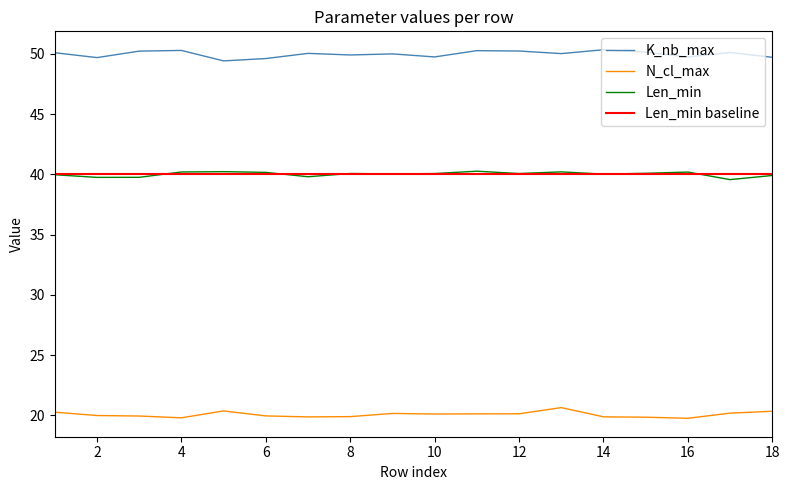

Reading right to left, transcribe all the data shown in this chart.

K_nb_max: 17=50	16=50	15=50	14=50	13=50	12=50	11=50	10=50	9=50	8=50	7=50	6=50	5=50	4=50	3=50	2=50	1=50	0=50
N_cl_max: 17=20	16=20	15=20	14=20	13=20	12=20	11=20	10=20	9=20	8=20	7=20	6=20	5=20	4=20	3=20	2=20	1=20	0=20
Len_min: 17=40	16=40	15=40	14=40	13=40	12=40	11=40	10=40	9=40	8=40	7=40	6=40	5=40	4=40	3=40	2=40	1=40	0=40